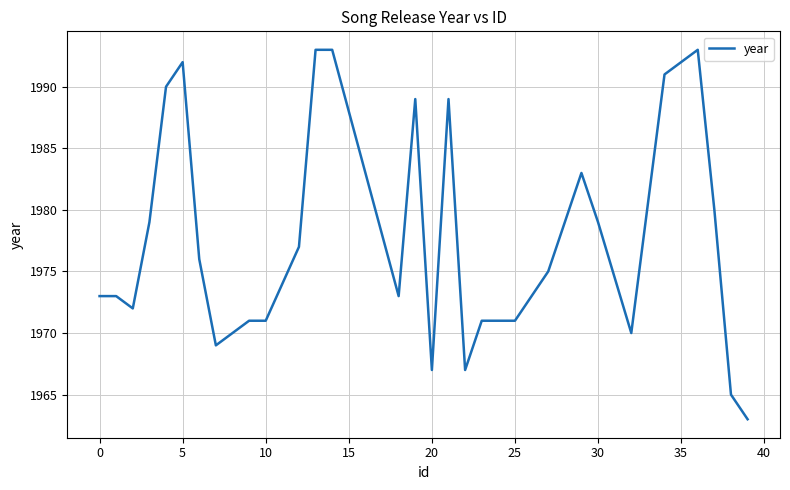

How many values are below 1975?

14